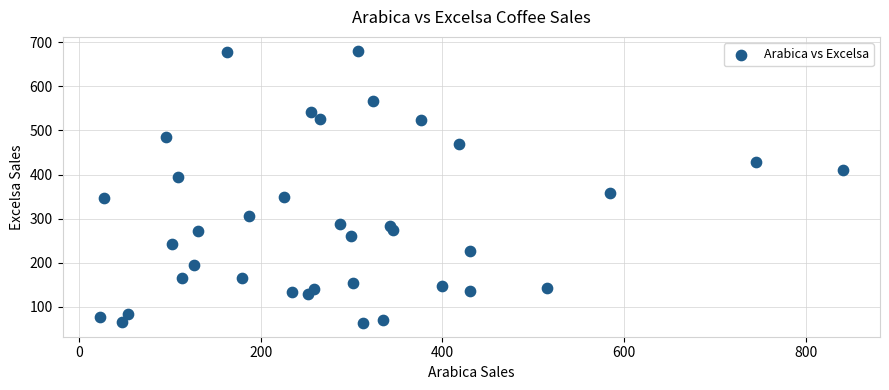

What is the range of X values (max minus min)?

818.4